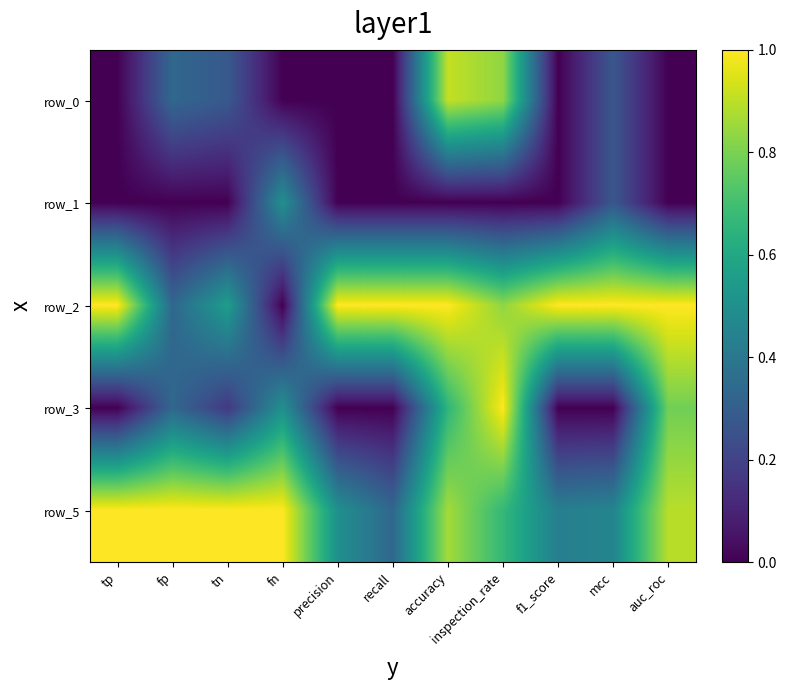

What is the maximum value shown in the chart?

1.0